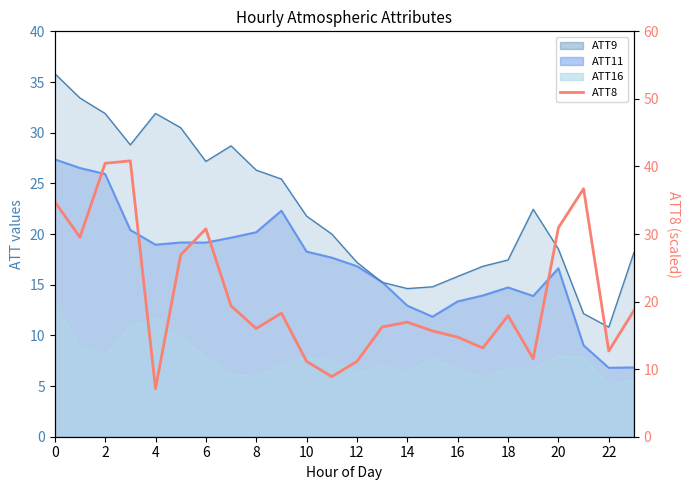

True or false: there are more than 0 points higher than both neighbors.

True